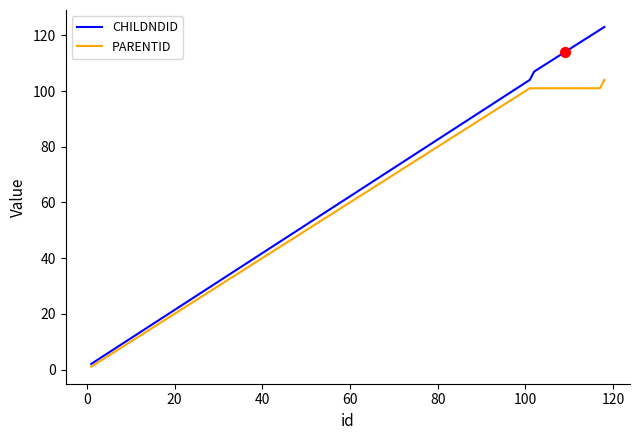

What are all the series names shown in the legend?

CHILDNDID, PARENTID